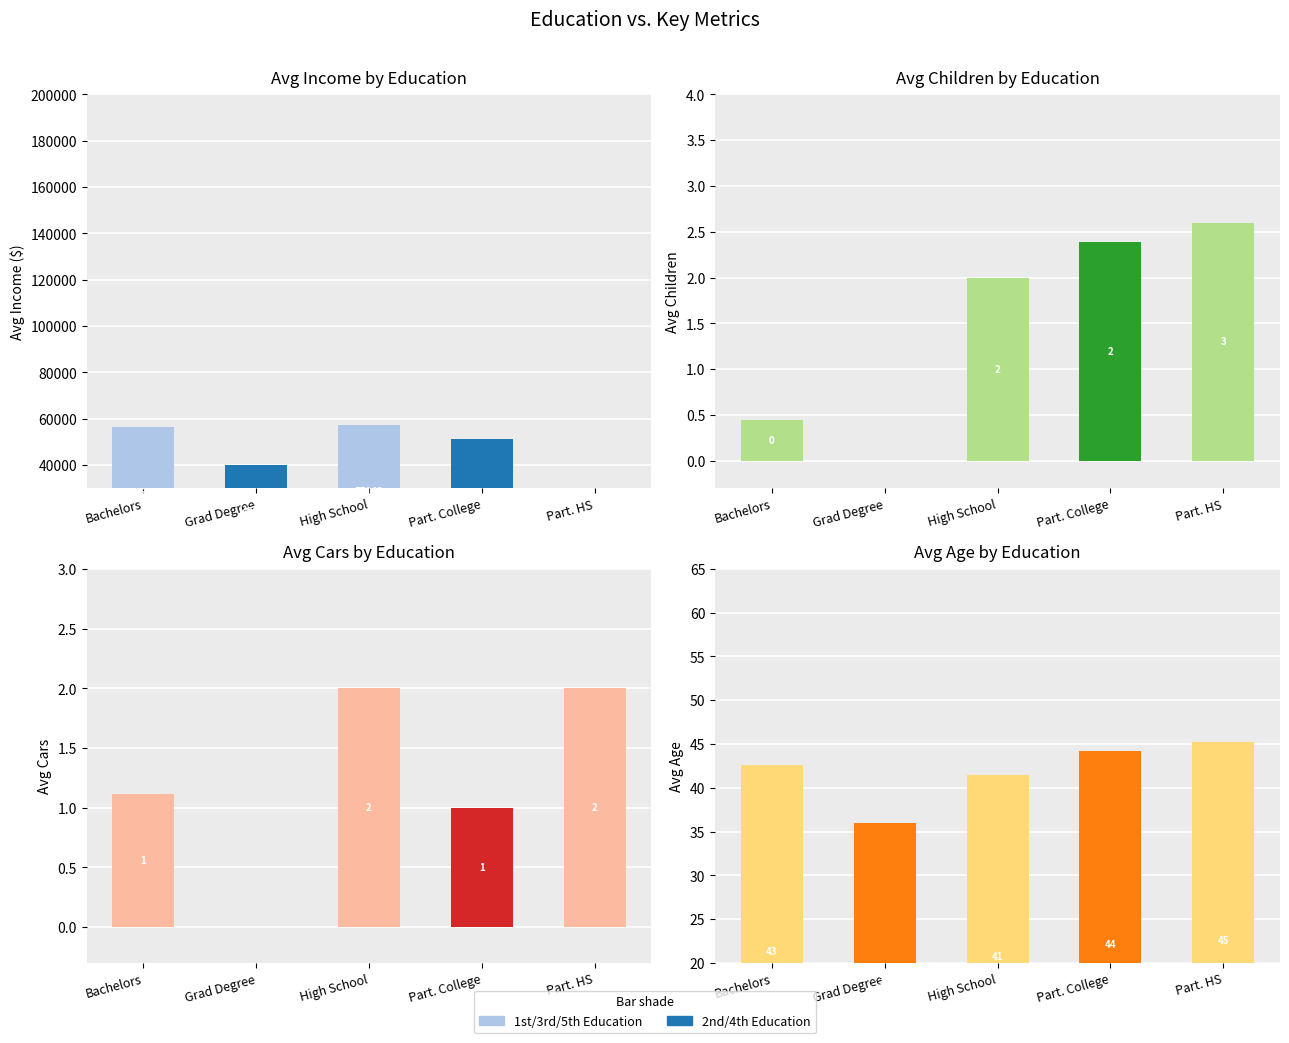

At which category does the chart reach its minimum across all series?

Grad Degree